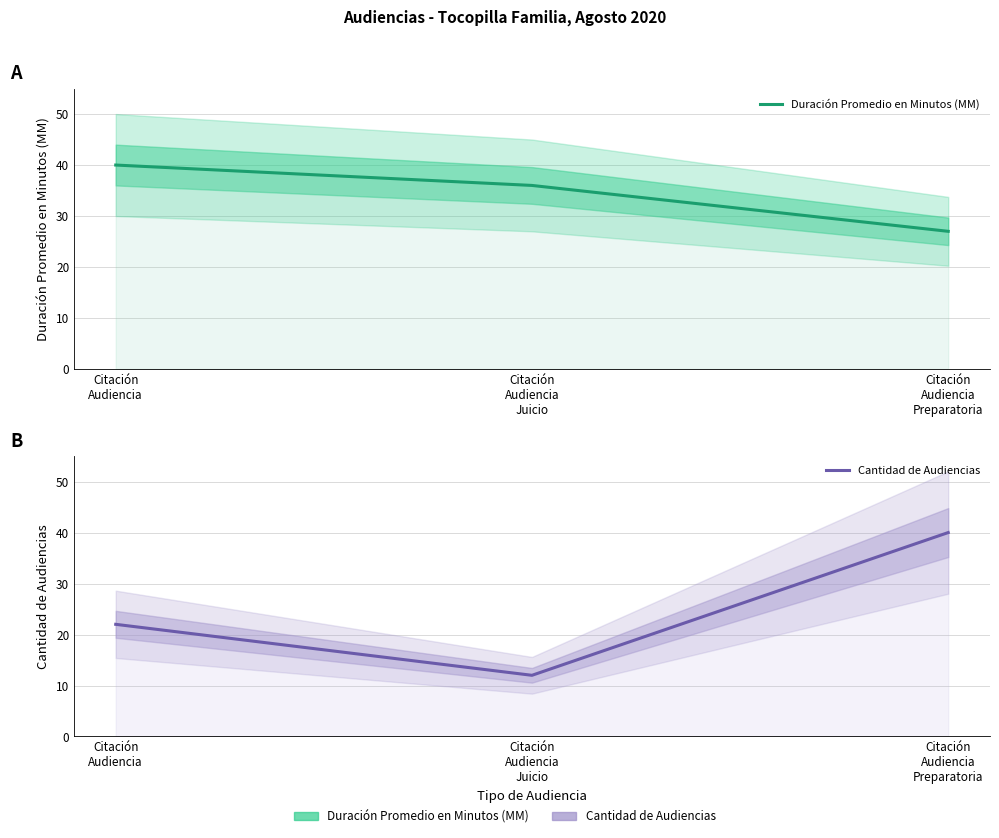

Reading right to left, extract all data points from this chart.

Duración Promedio en Minutos (MM): Citación
Audiencia
Preparatoria=27	Citación
Audiencia
Juicio=36	Citación
Audiencia=40
Cantidad de Audiencias: Citación
Audiencia
Preparatoria=40	Citación
Audiencia
Juicio=12	Citación
Audiencia=22